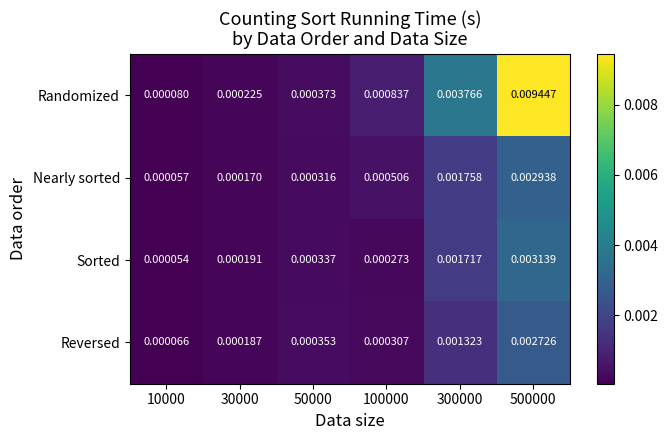

Which series has the widest spread of values?

Randomized